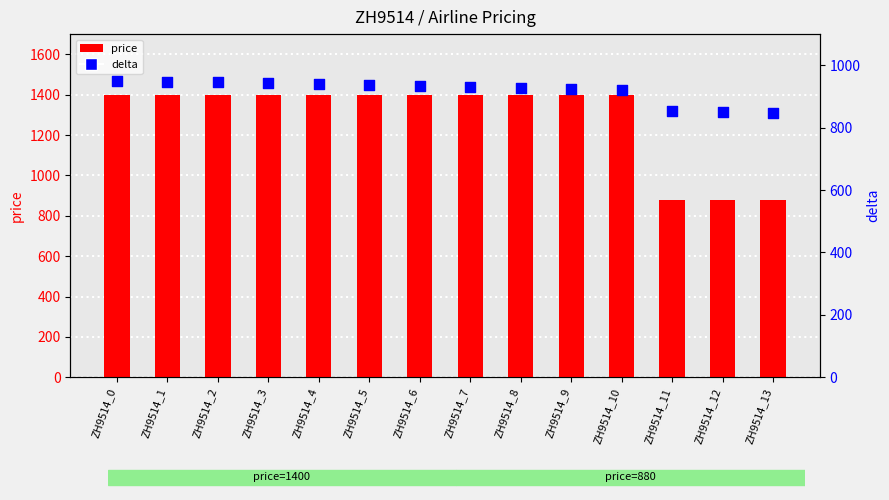

What are all the series names shown in the legend?

price, delta